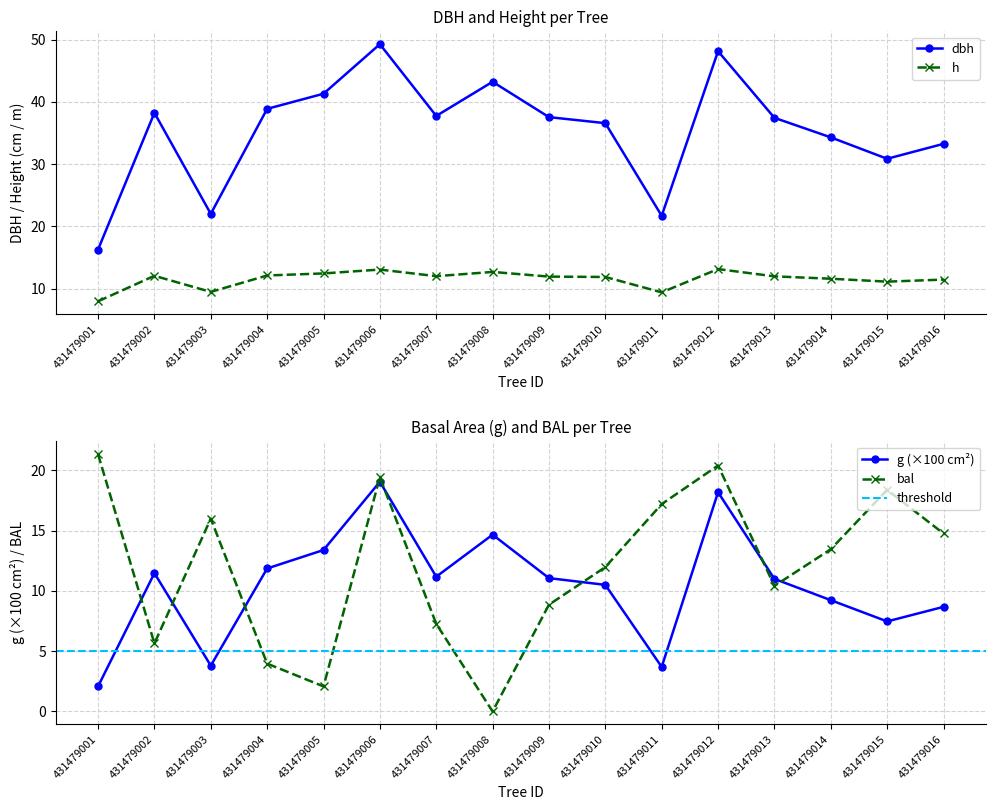

Rank the series by their maximum value, from highest to lowest.

dbh, bal, g, h